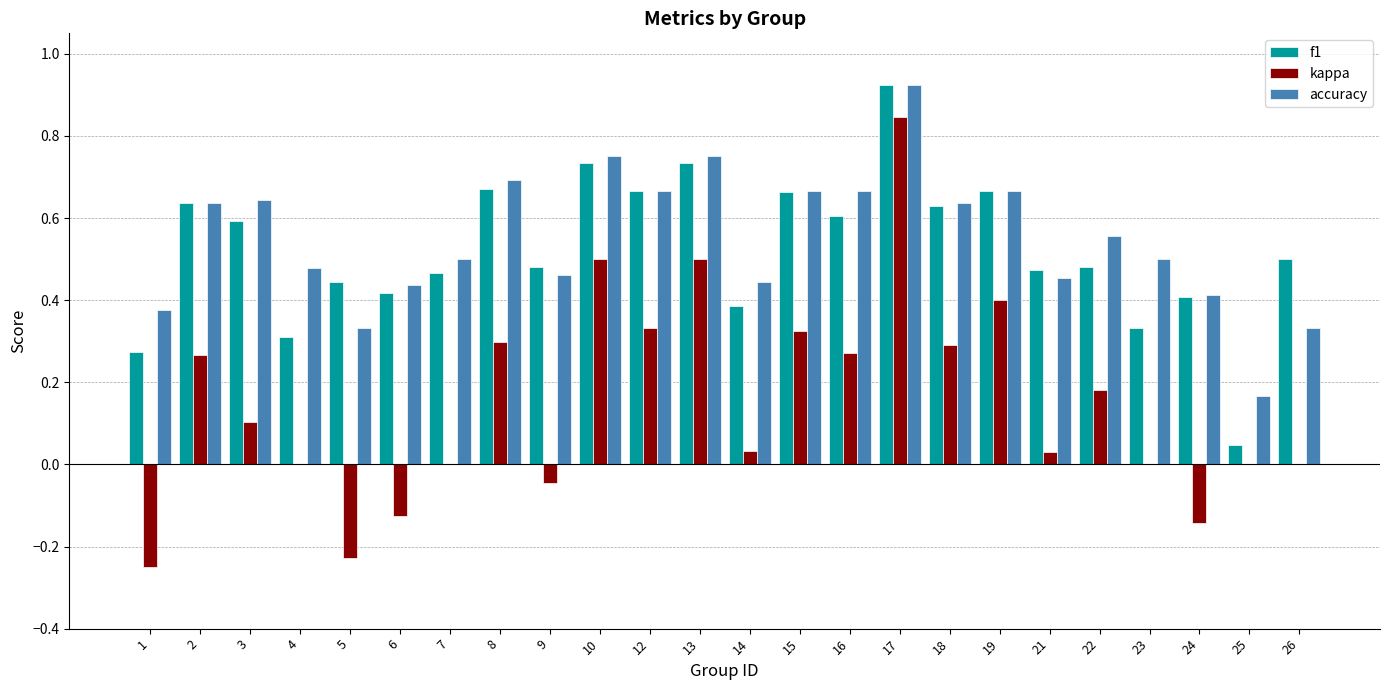

What is the sum of all accuracy values?

13.2